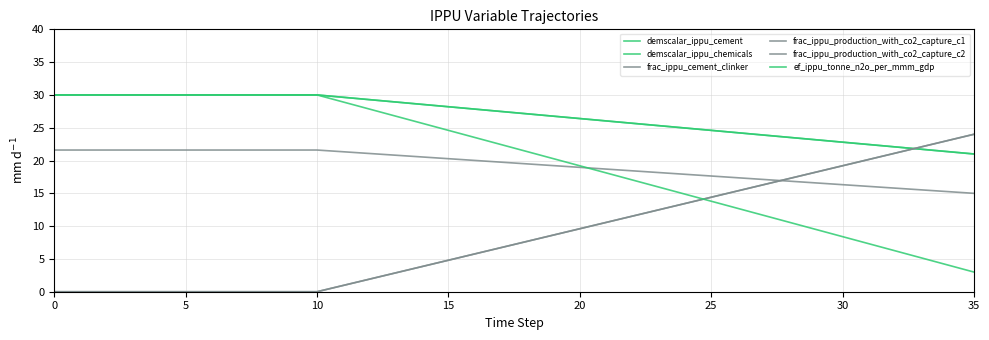

How many times do frac_ippu_production_with_co2_capture_c1 and demscalar_ippu_chemicals cross each other?

1